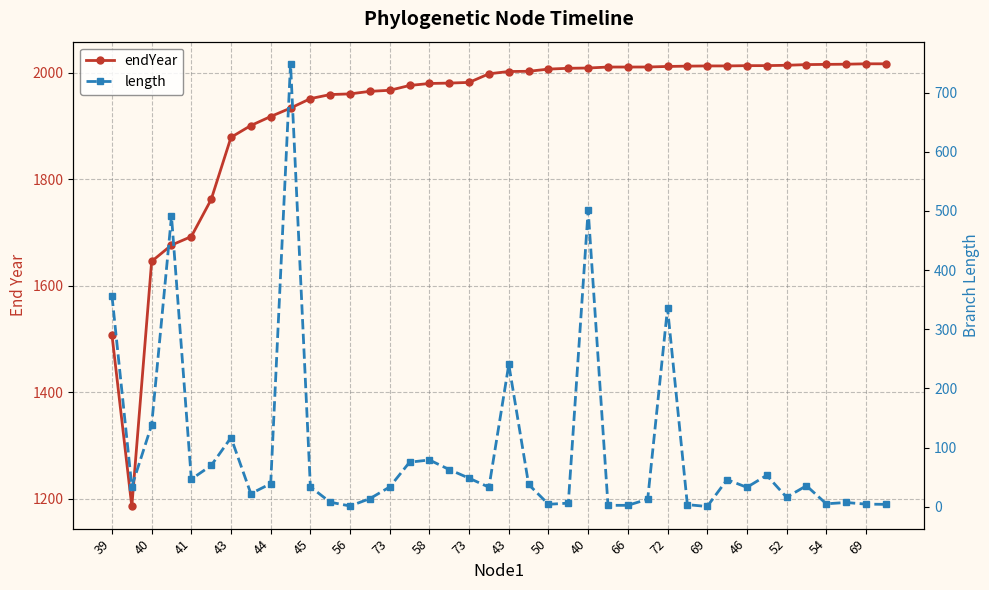

What is the average value of the endYear series?

1926.4